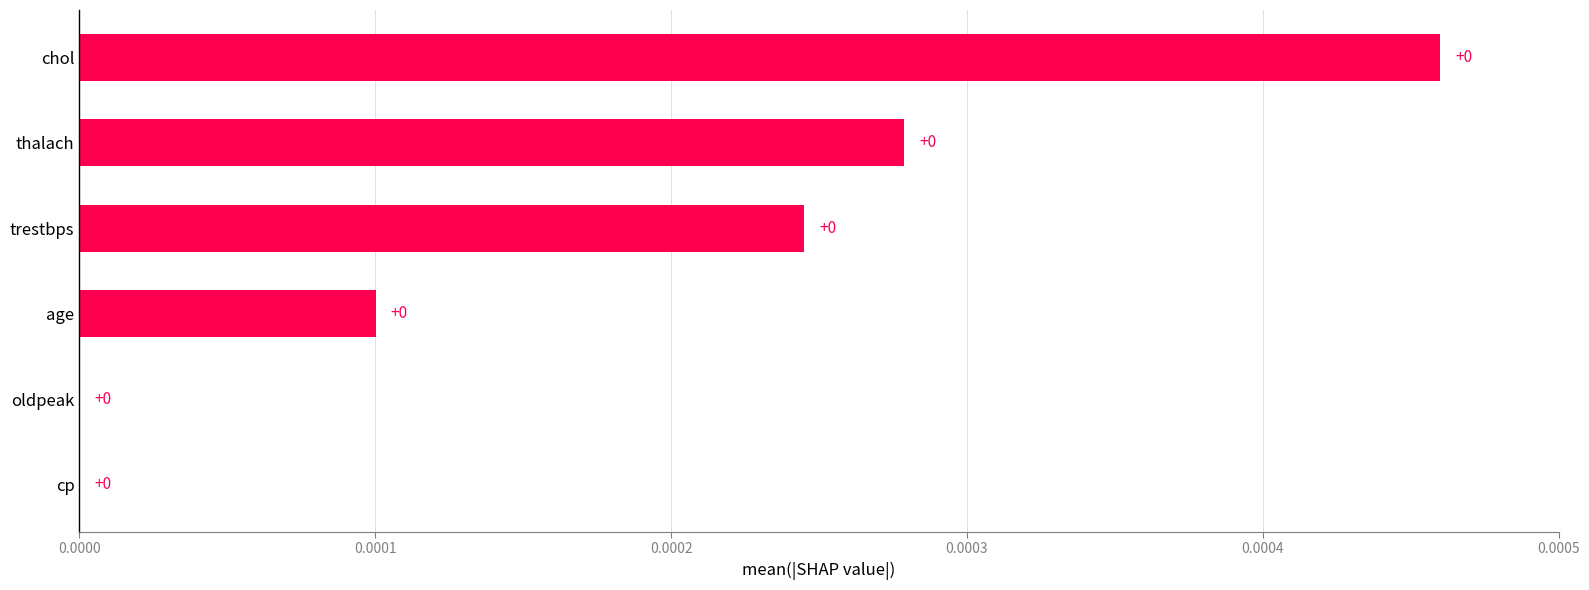

Is it true that the value at cp is 0.0?

True